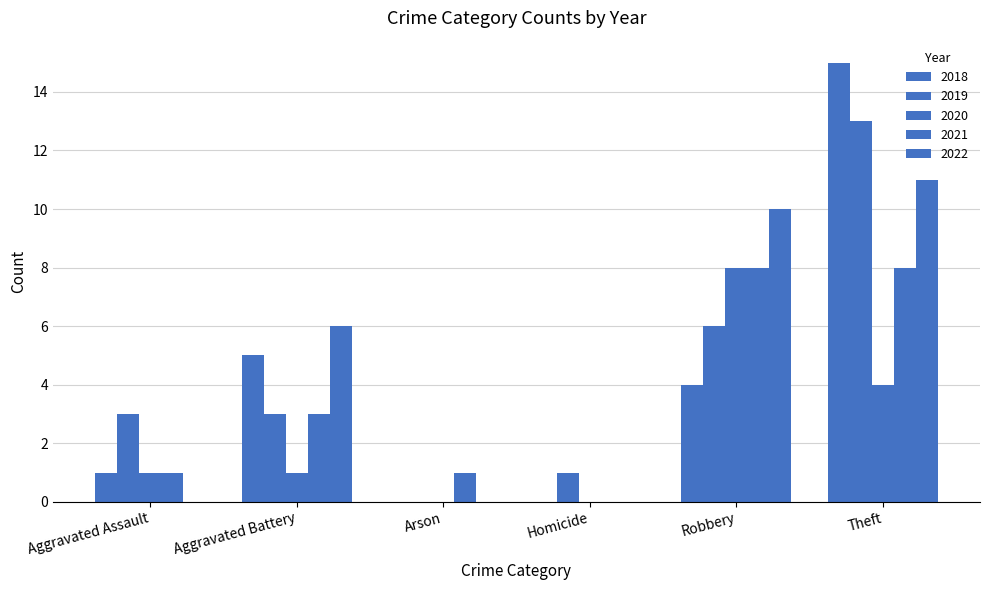

Are the bars horizontal?

No